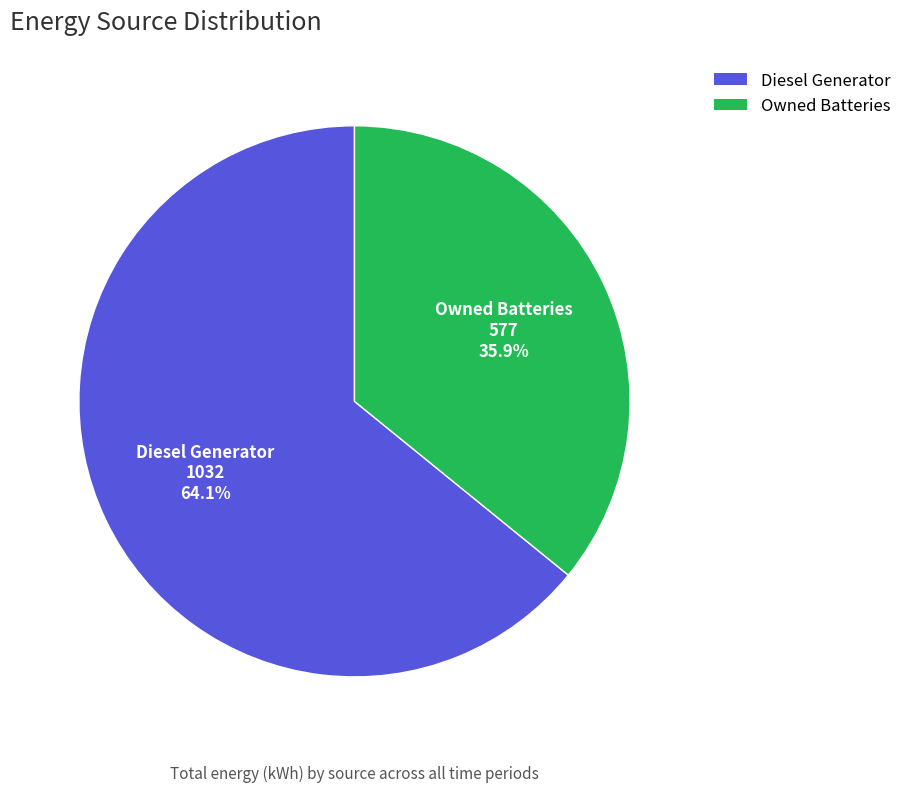

What percentage is the Diesel Generator slice, to the nearest percent?

64%